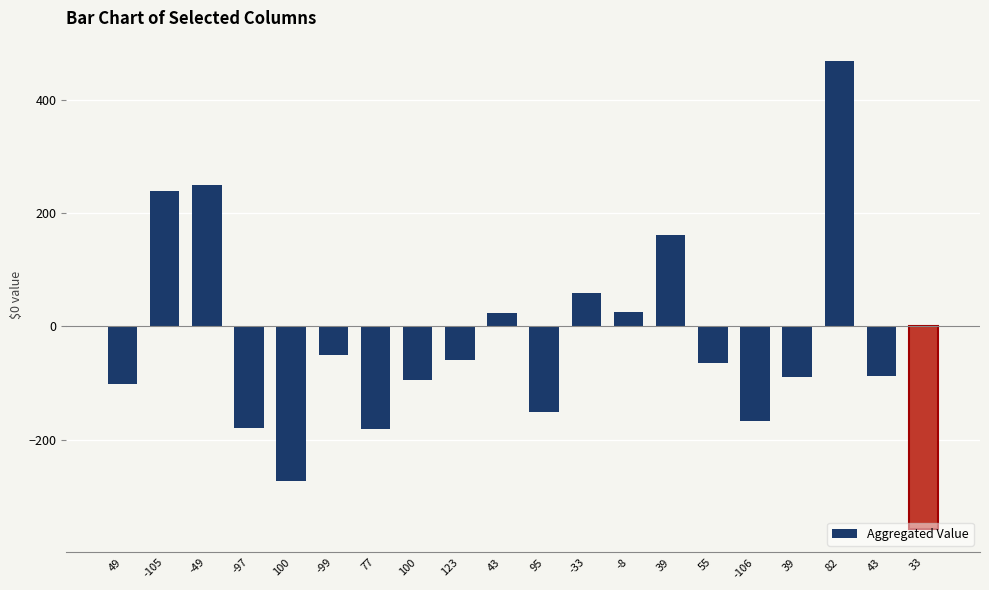

Does the chart contain any negative values?

Yes